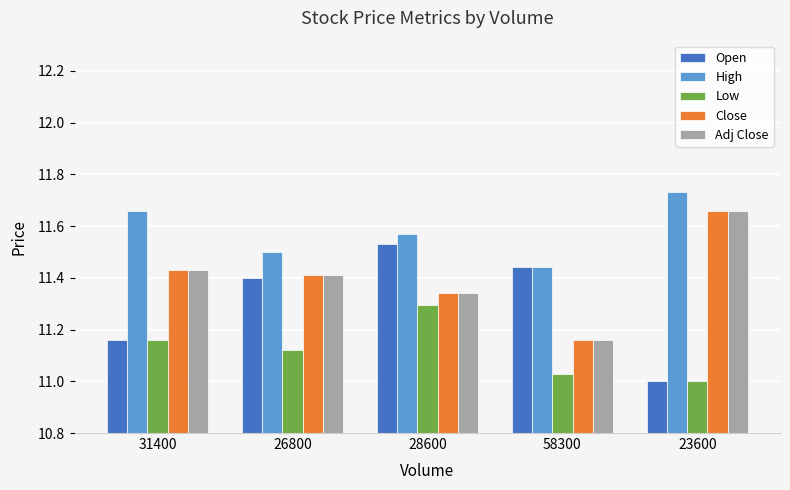

Count the Open values in the range 11 to 12.

5